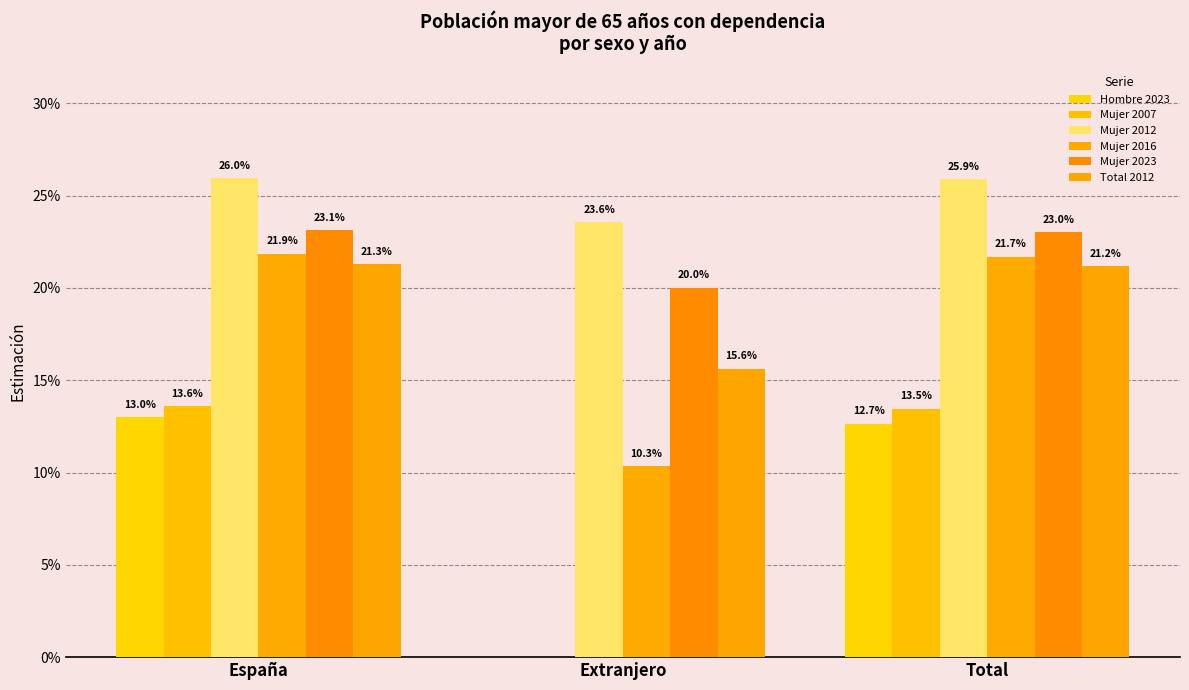

Does the chart contain stacked bars?

No